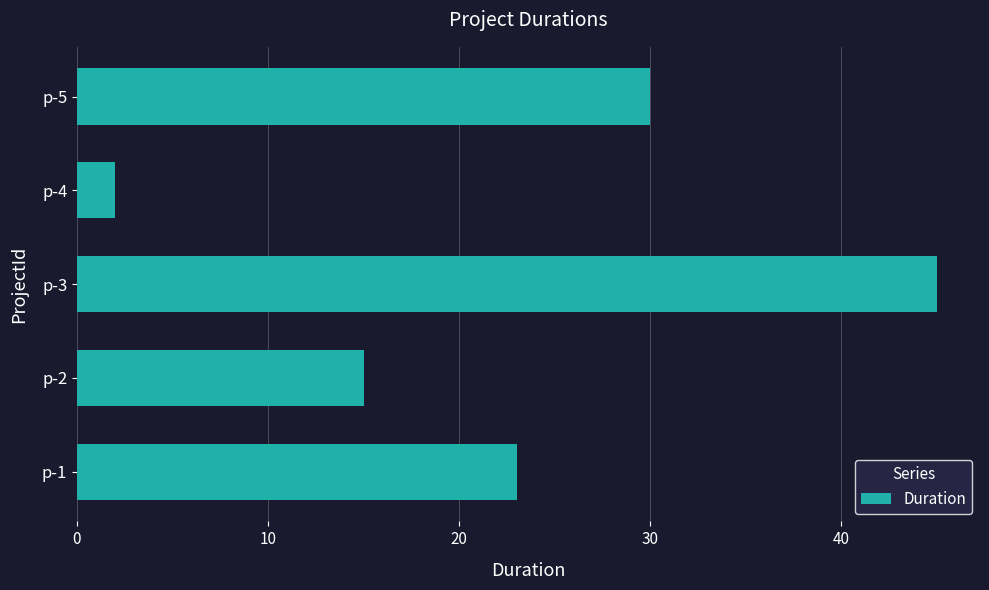

What is the average value?

23